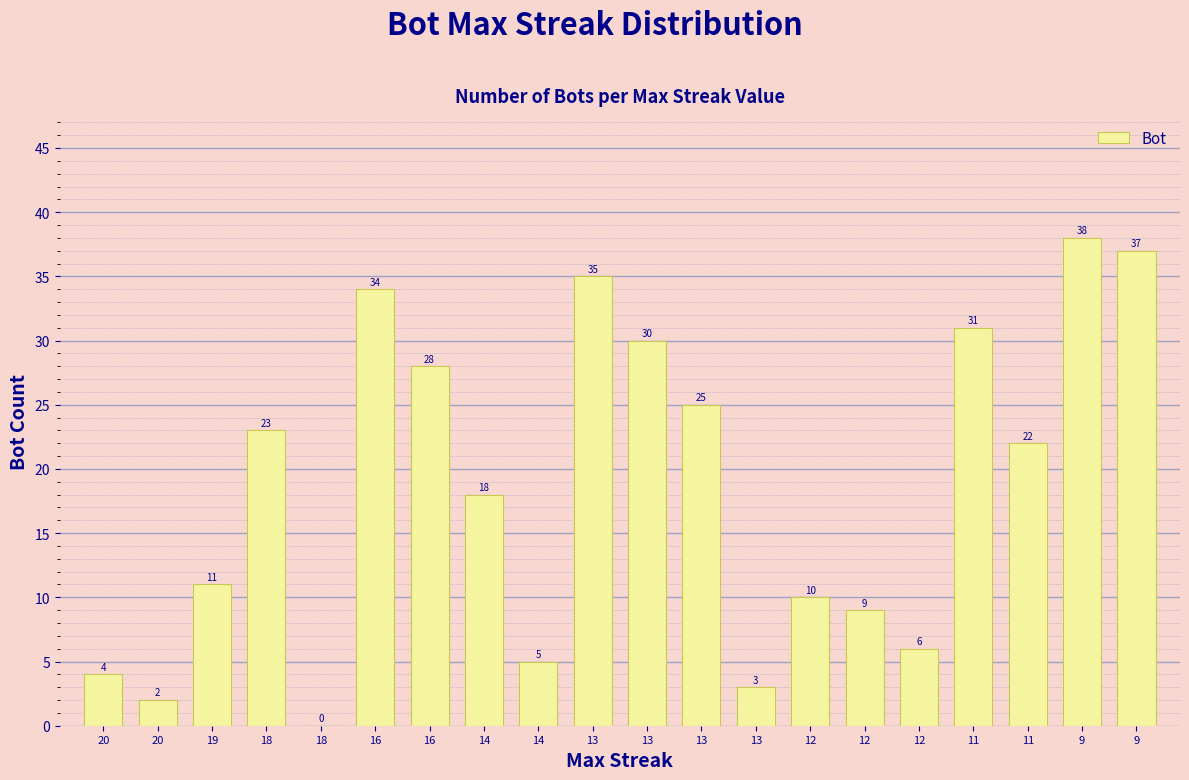

How many values are above zero?

19